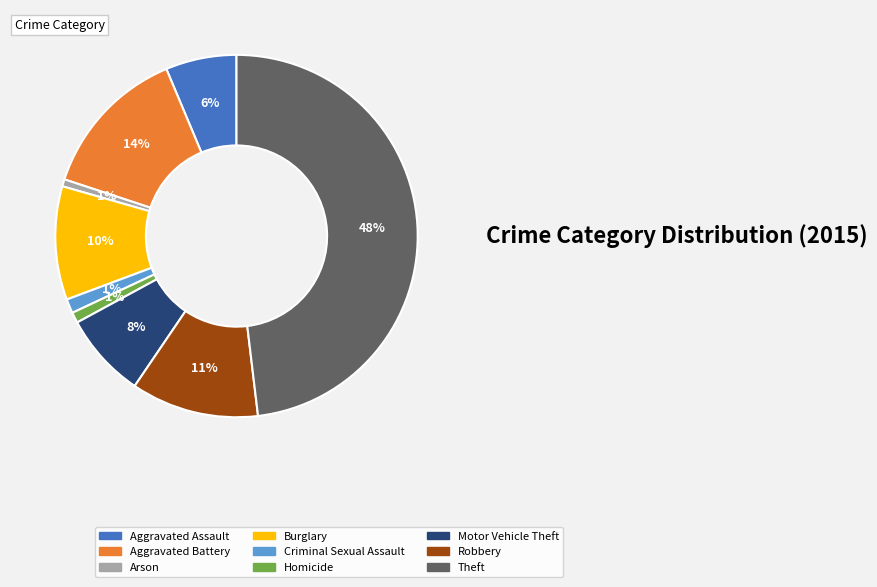

To the nearest percent, what is the average slice percentage?

11%